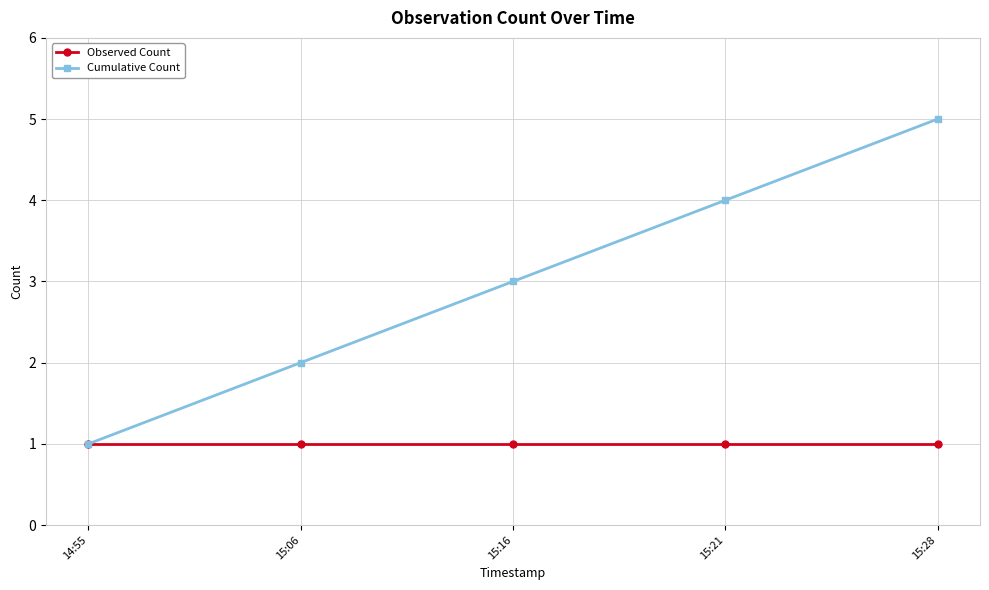

What is the label of the 5th point from the left?

15:28